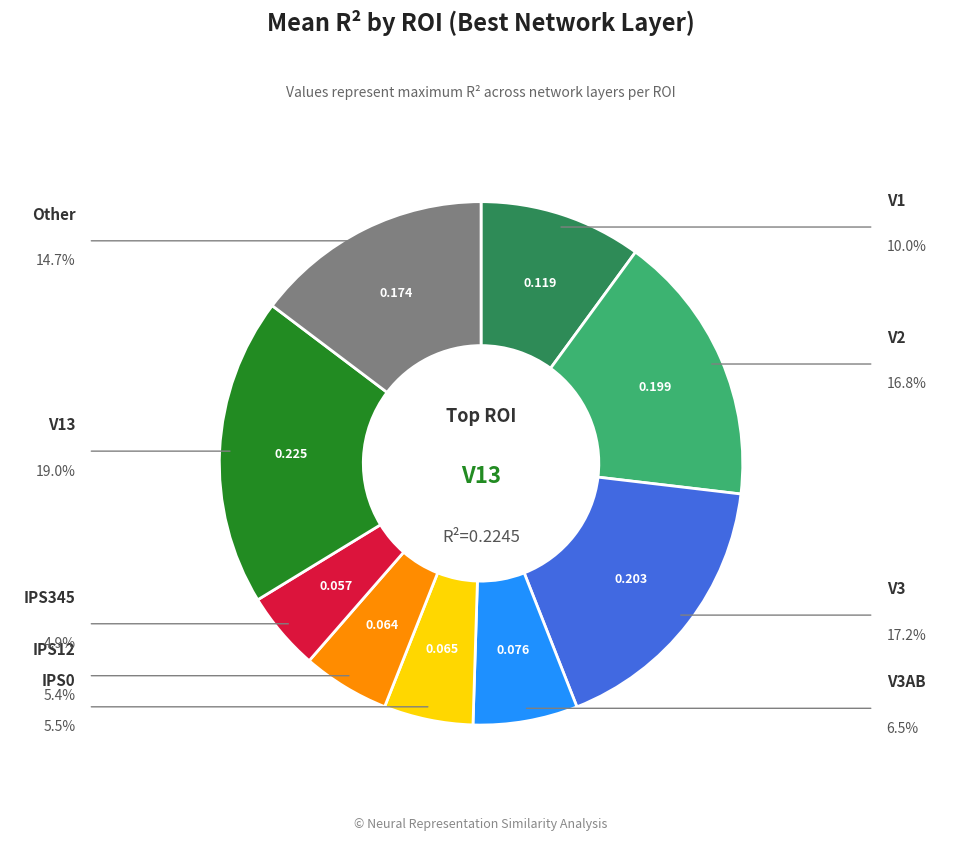

Is there a majority slice in this chart?

No